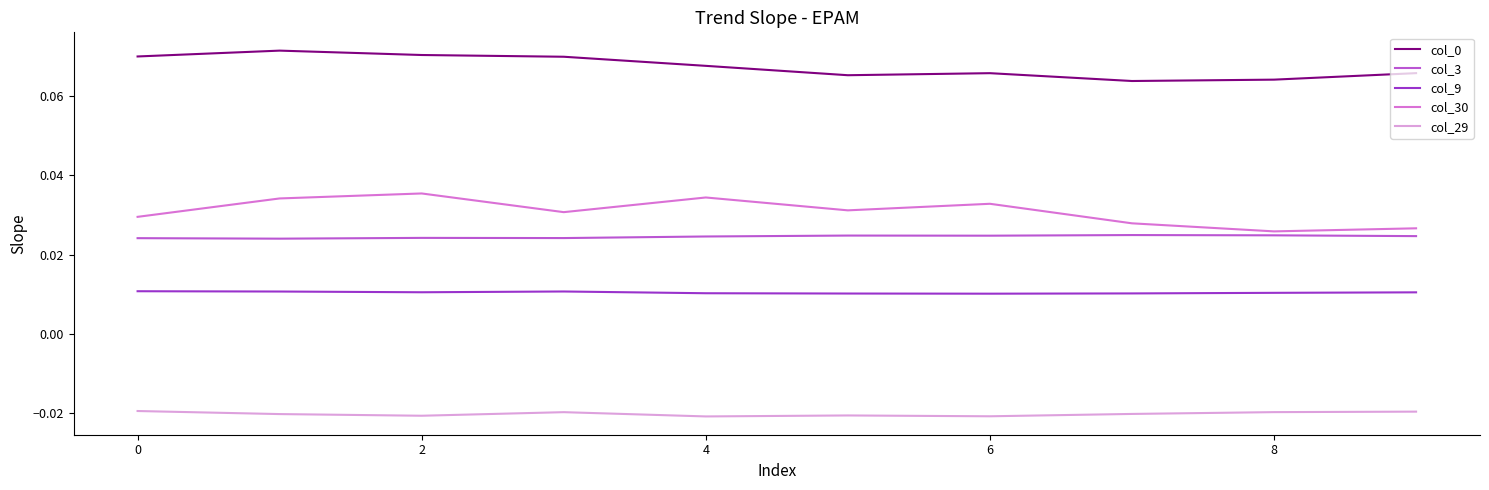

True or false: col_30 and col_0 cross at least once.

False